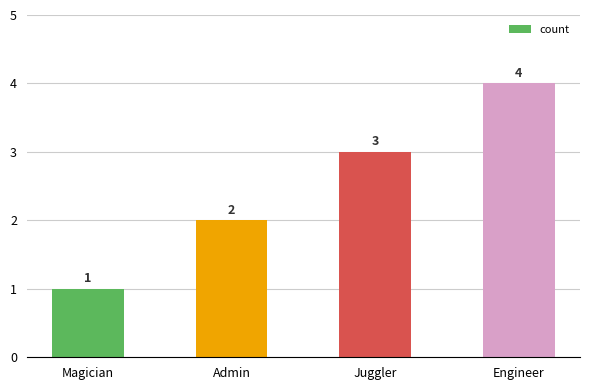

What is the difference between the maximum and second lowest values?

2